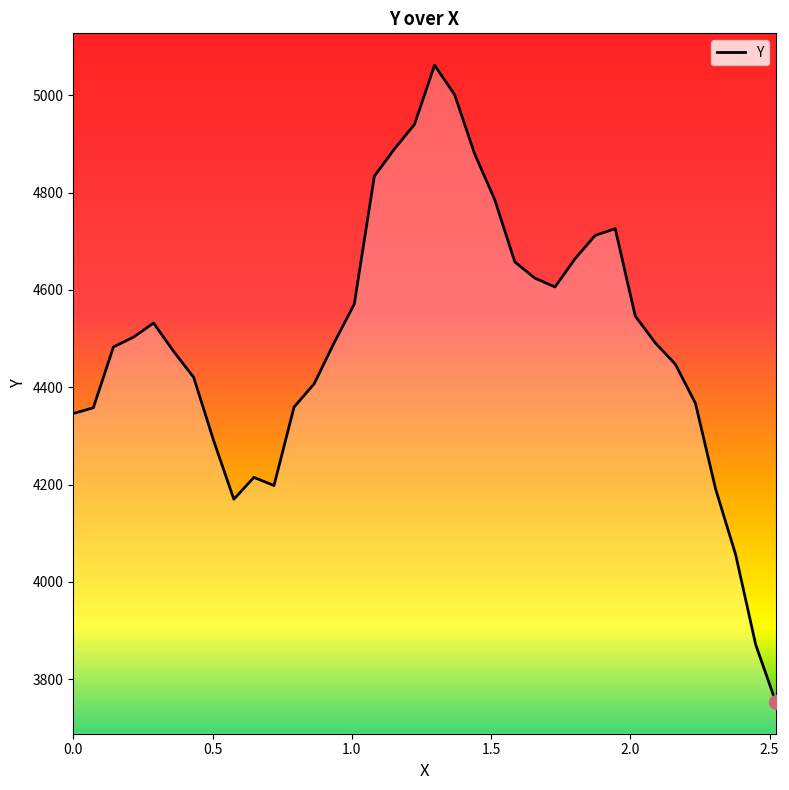

What is the difference between the maximum and minimum values?

1308.3